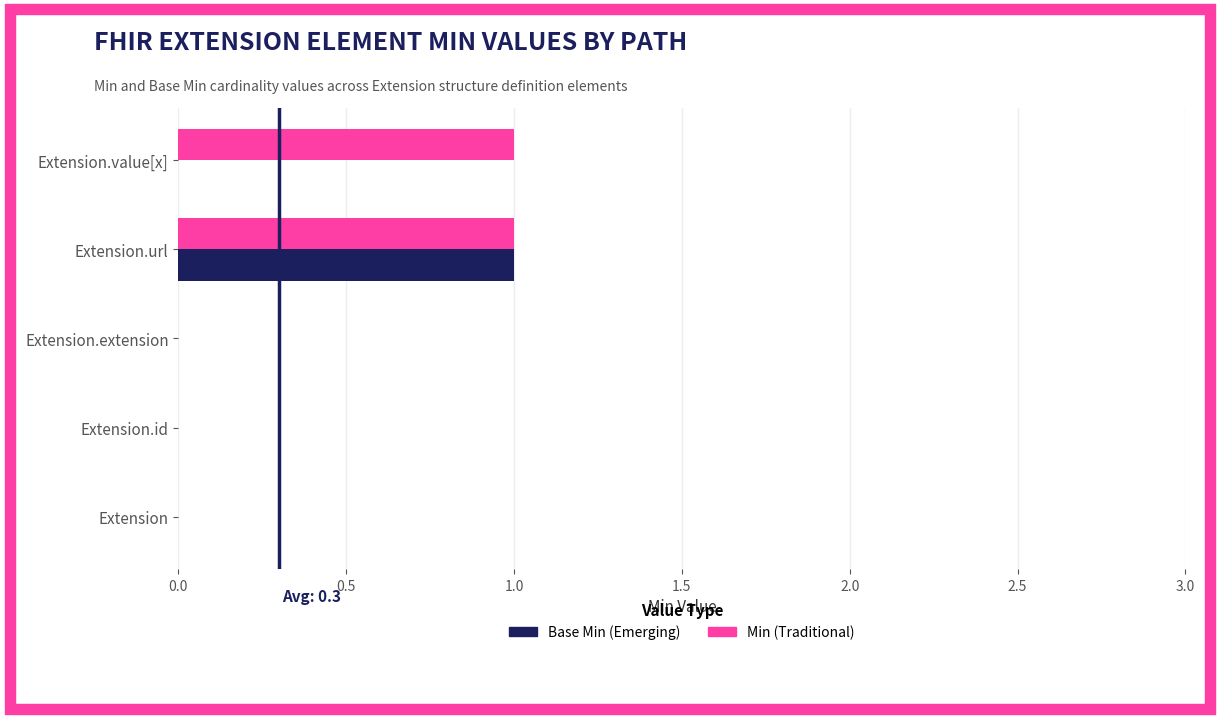

How many series are shown in this chart?

2